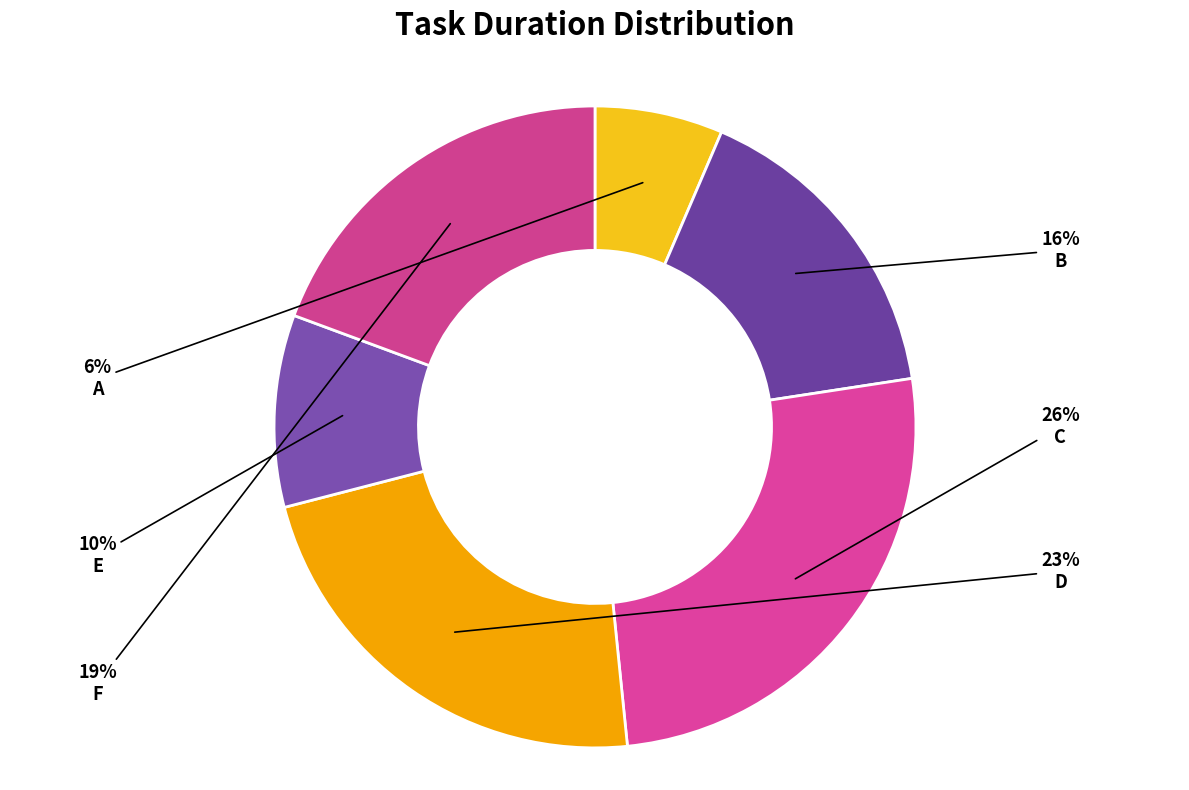

True or false: D accounts for 23% of the total.

True